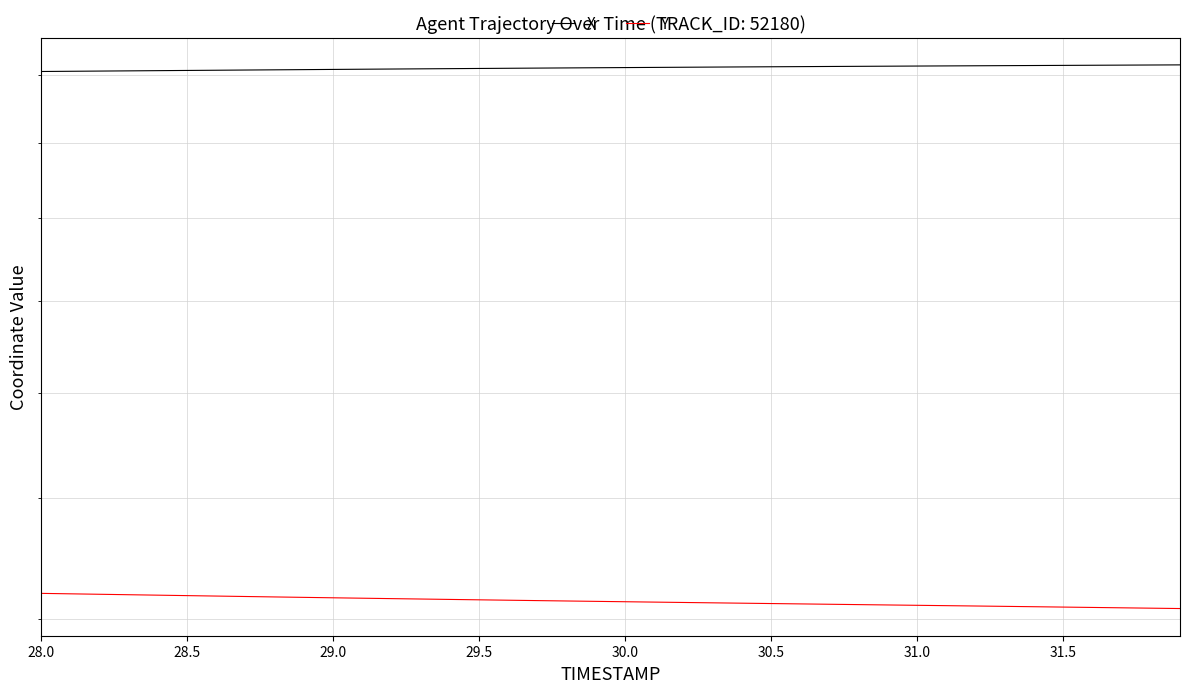

True or false: Y and X cross at least once.

False